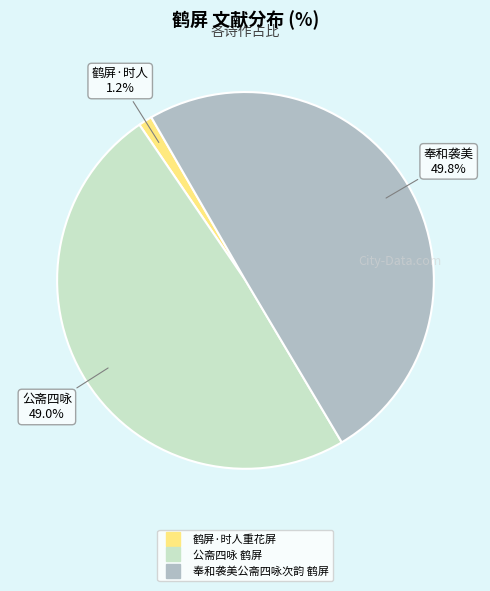

To the nearest percent, what is the difference between the largest and smallest slice percentages?

49%